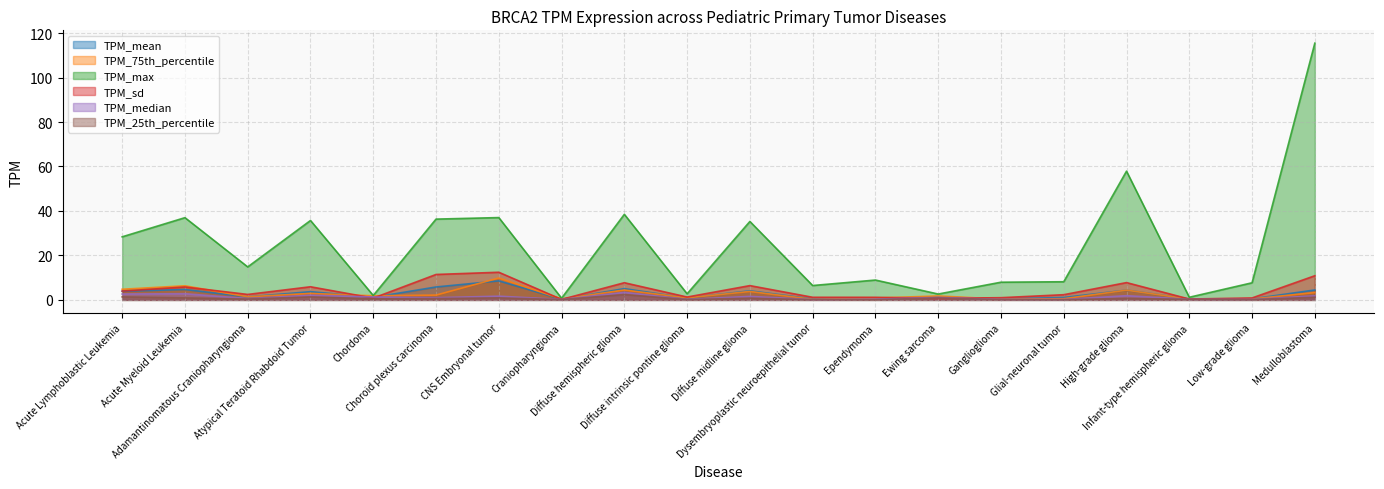

Where does the TPM_75th_percentile series first go above 1?

Acute Lymphoblastic Leukemia